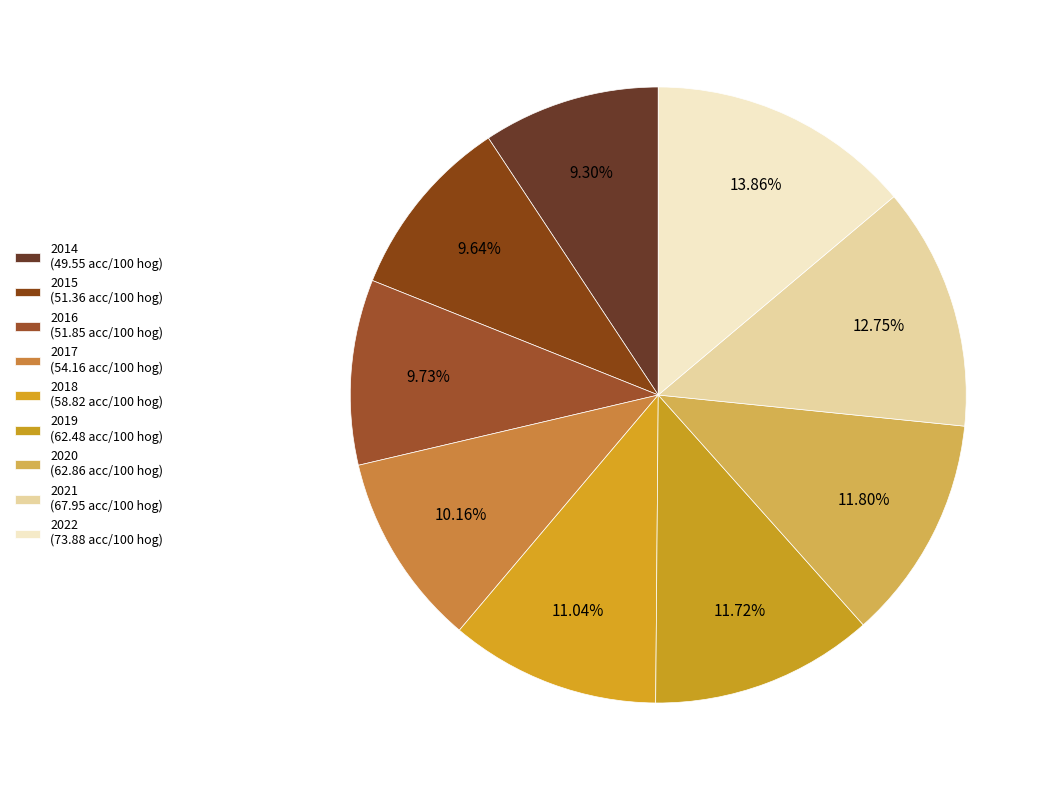

Do 2019 and 2022 together represent more than half of the pie?

No